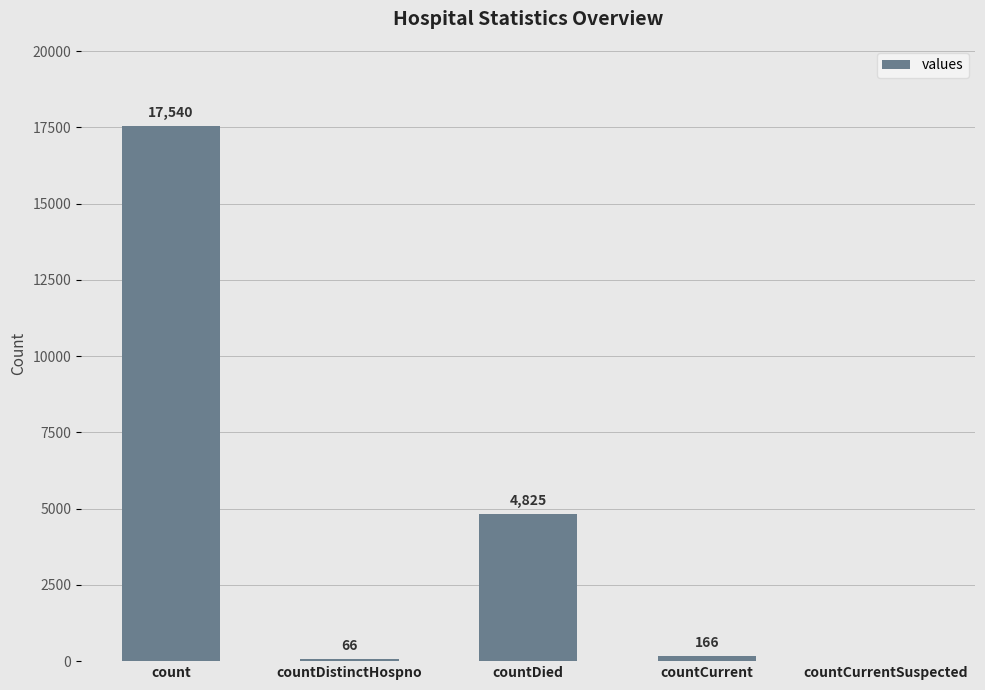

Which has a higher value, count or countDistinctHospno?

count